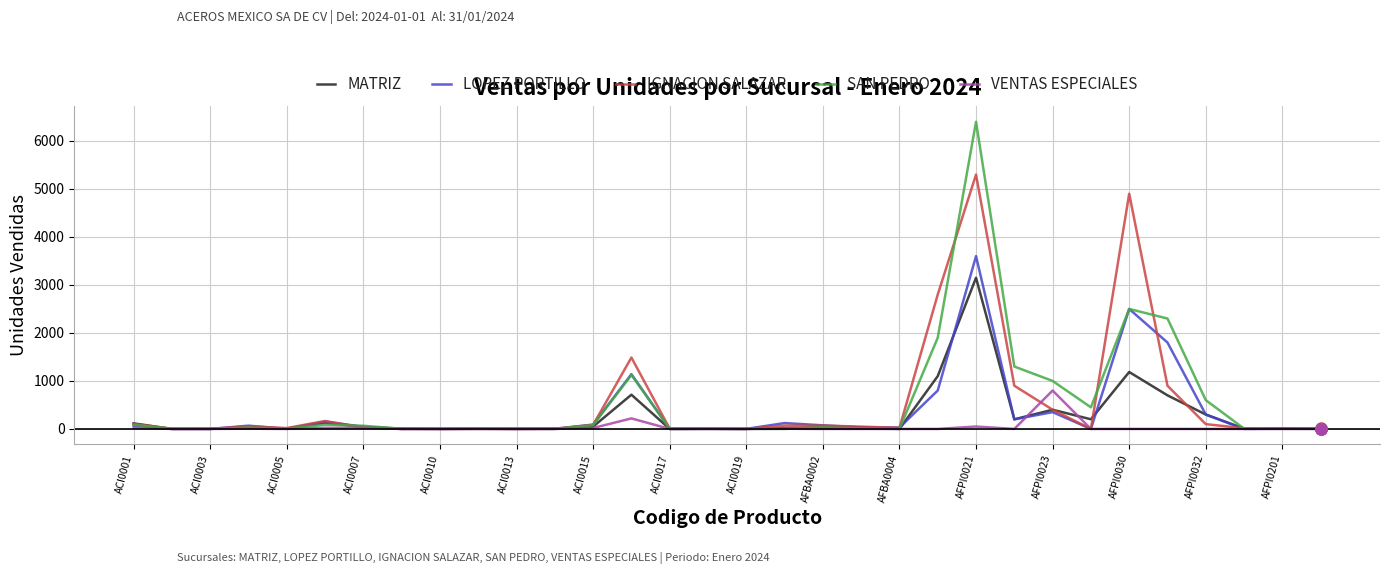

How many series are shown in this chart?

5